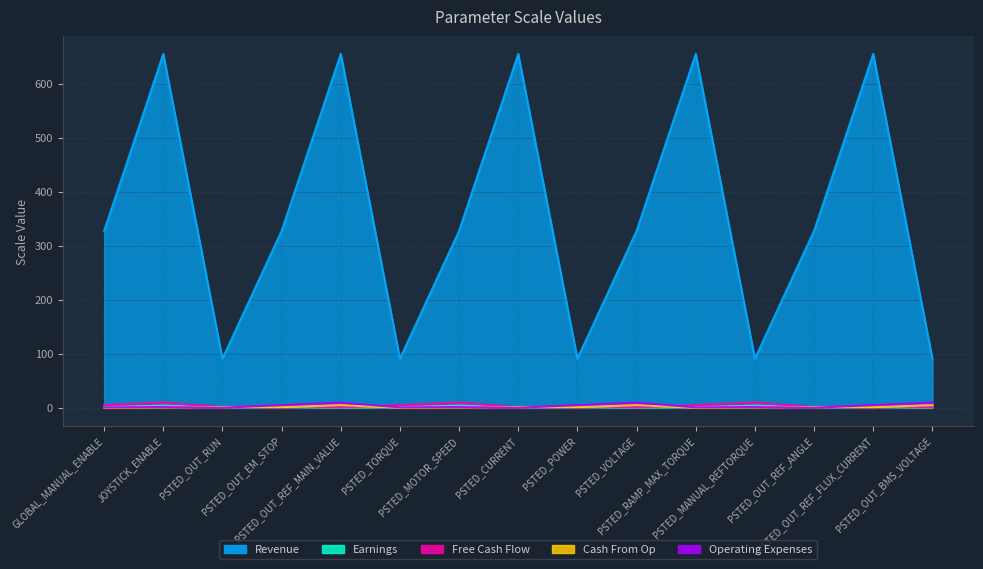

At PSTED_OUT_RUN, list the series in order from smallest to largest.

Operating Expenses, Earnings, Free Cash Flow, Cash From Op, Revenue